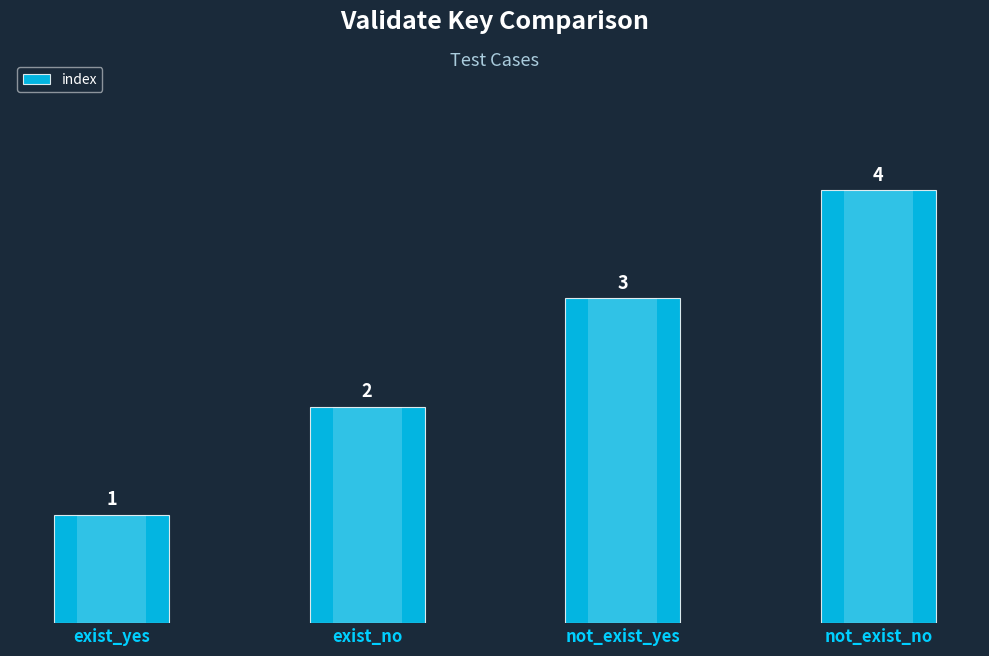

The value at not_exist_yes is 5. True or false?

False